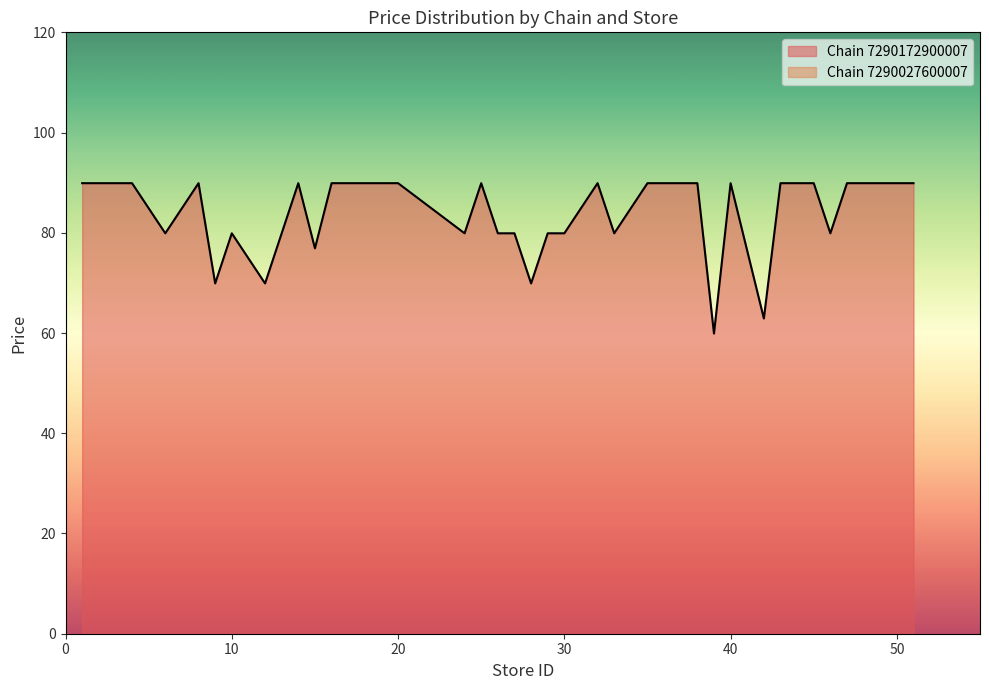

Does the chart display data point markers on the line(s)?

No